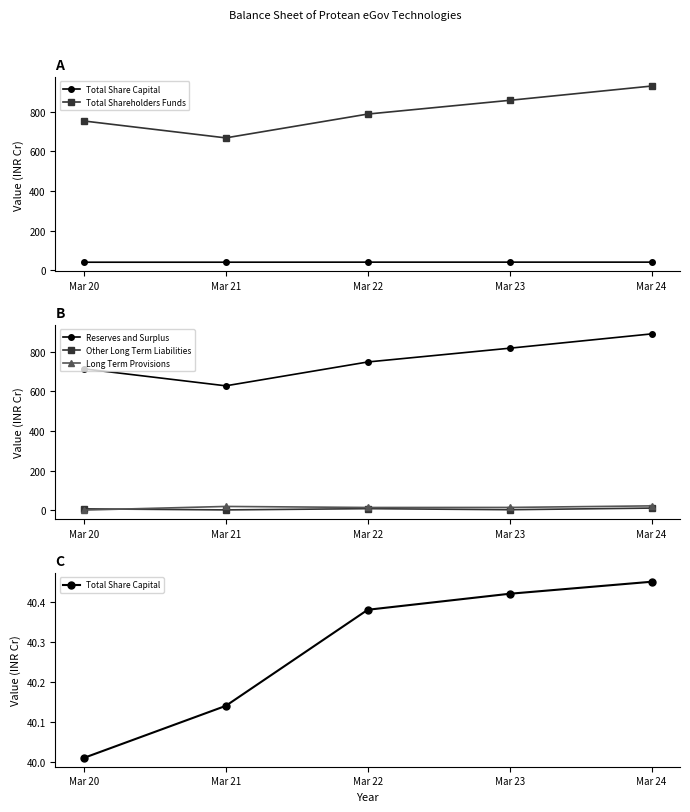

True or false: Other Long Term Liabilities and Total Share Capital intersect in this chart.

False